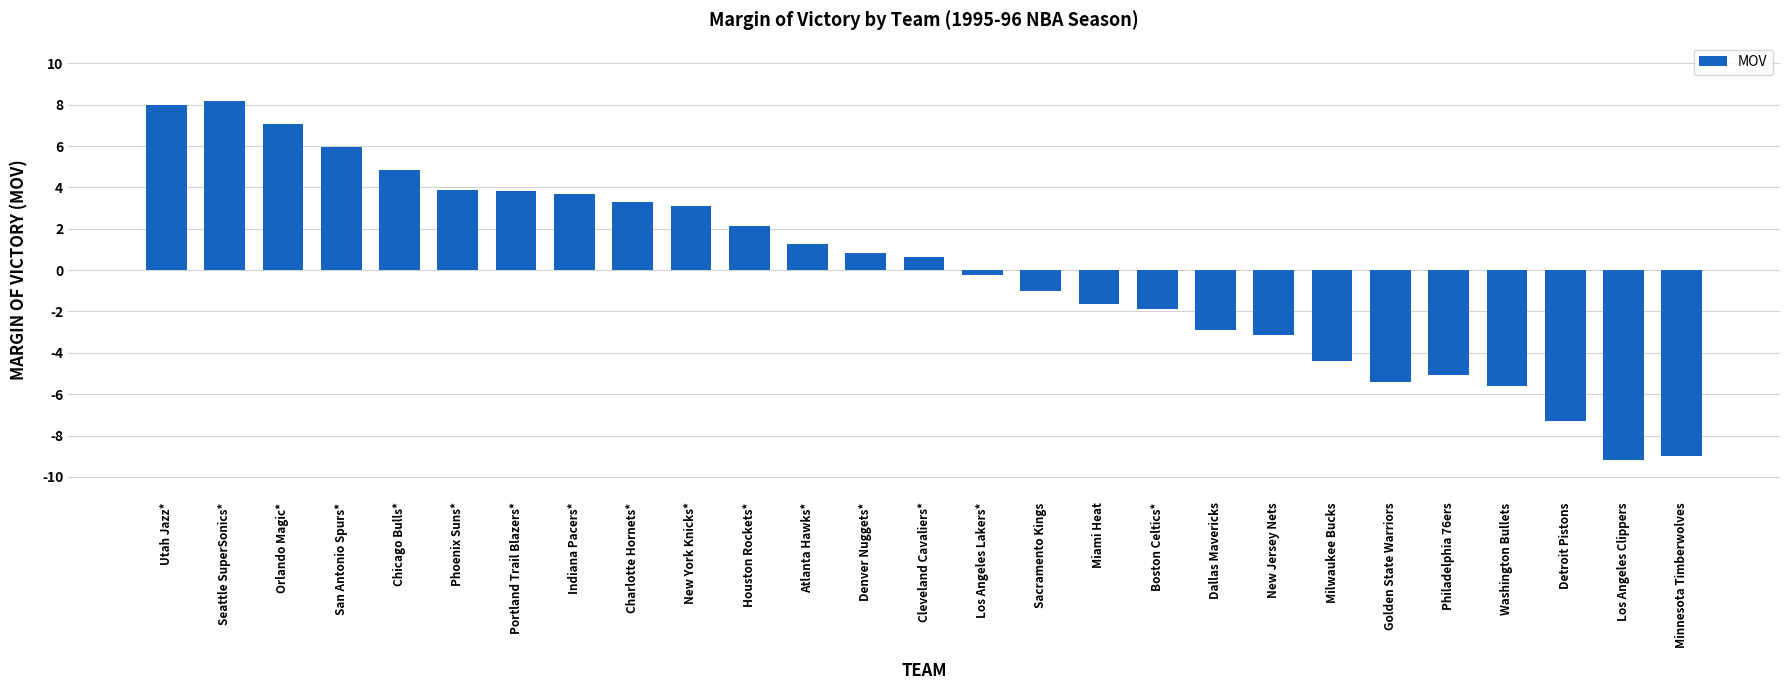

Where is the data nearest to the value 0?

Los Angeles Lakers*